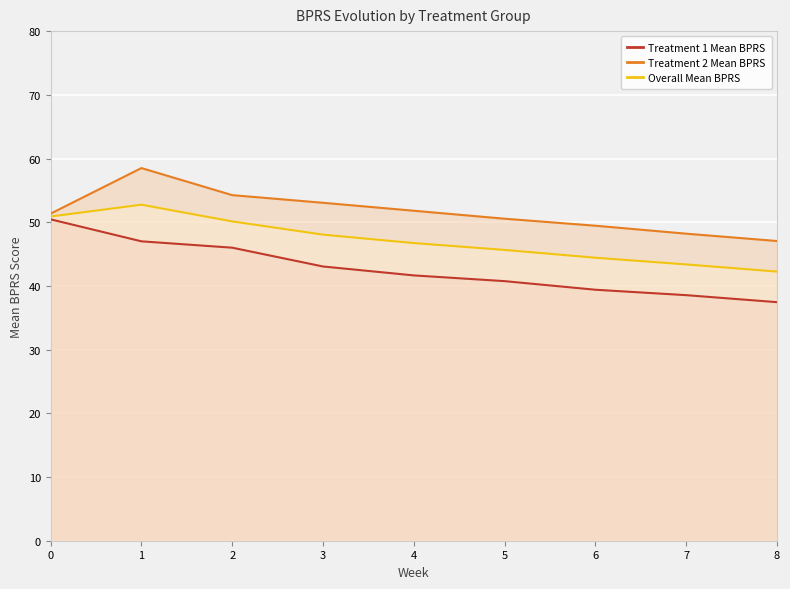

Rank the categories by Treatment 1 Mean BPRS value from lowest to highest.

8, 7, 6, 5, 4, 3, 2, 1, 0